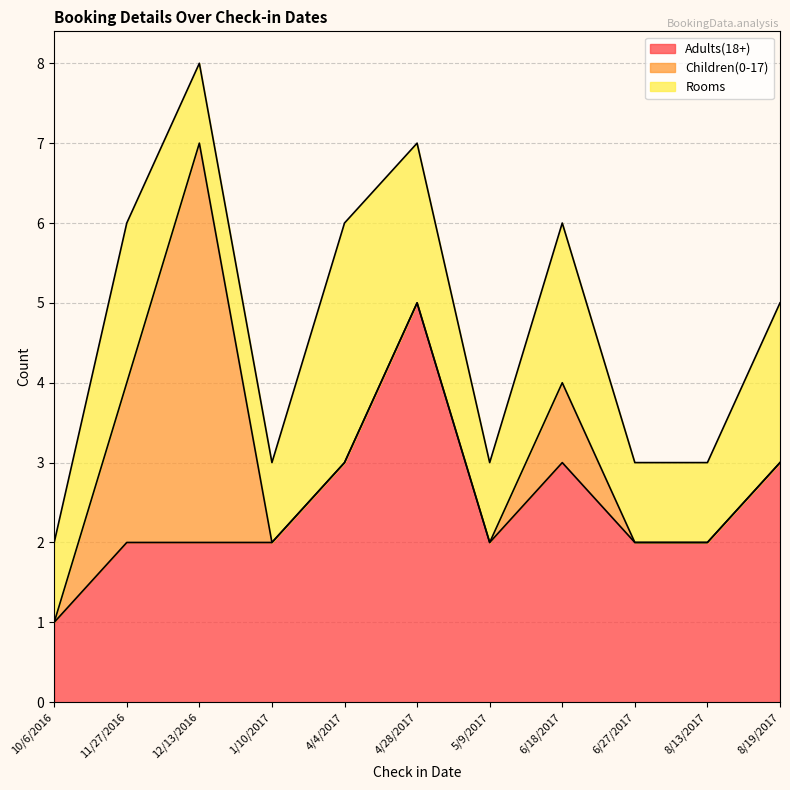

Between 10/6/2016 and 11/27/2016, which is larger?

11/27/2016